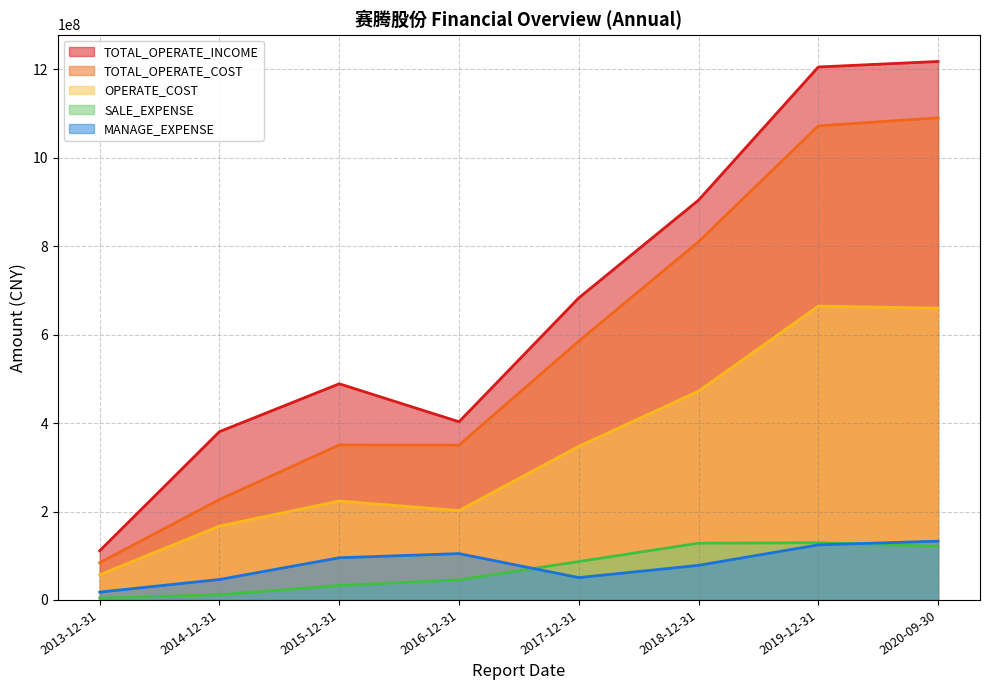

How many values in the SALE_EXPENSE series exceed 86831960?

4